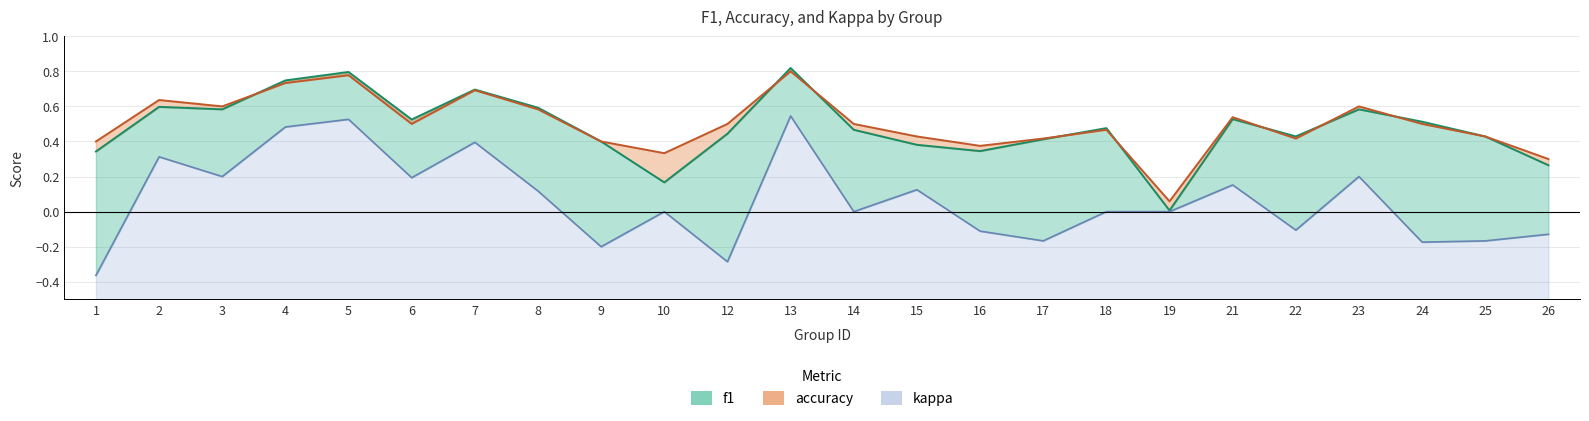

Reading right to left, what are all the values shown in this chart?

f1: 0.3	0.4	0.5	0.6	0.4	0.5	0.0	0.5	0.4	0.3	0.4	0.5	0.8	0.4	0.2	0.4	0.6	0.7	0.5	0.8	0.7	0.6	0.6	0.3
accuracy: 0.3	0.4	0.5	0.6	0.4	0.5	0.1	0.5	0.4	0.4	0.4	0.5	0.8	0.5	0.3	0.4	0.6	0.7	0.5	0.8	0.7	0.6	0.6	0.4
kappa: -0.1	-0.2	-0.2	0.2	-0.1	0.2	0.0	0.0	-0.2	-0.1	0.1	0.0	0.5	-0.3	0.0	-0.2	0.1	0.4	0.2	0.5	0.5	0.2	0.3	-0.4